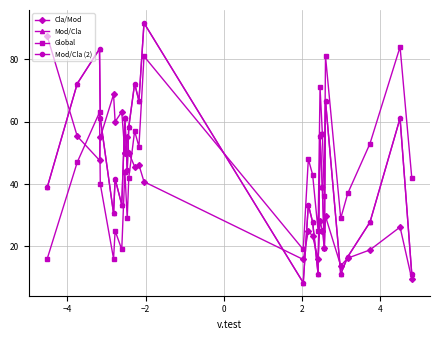

Which series has the largest total across all categories?

Global